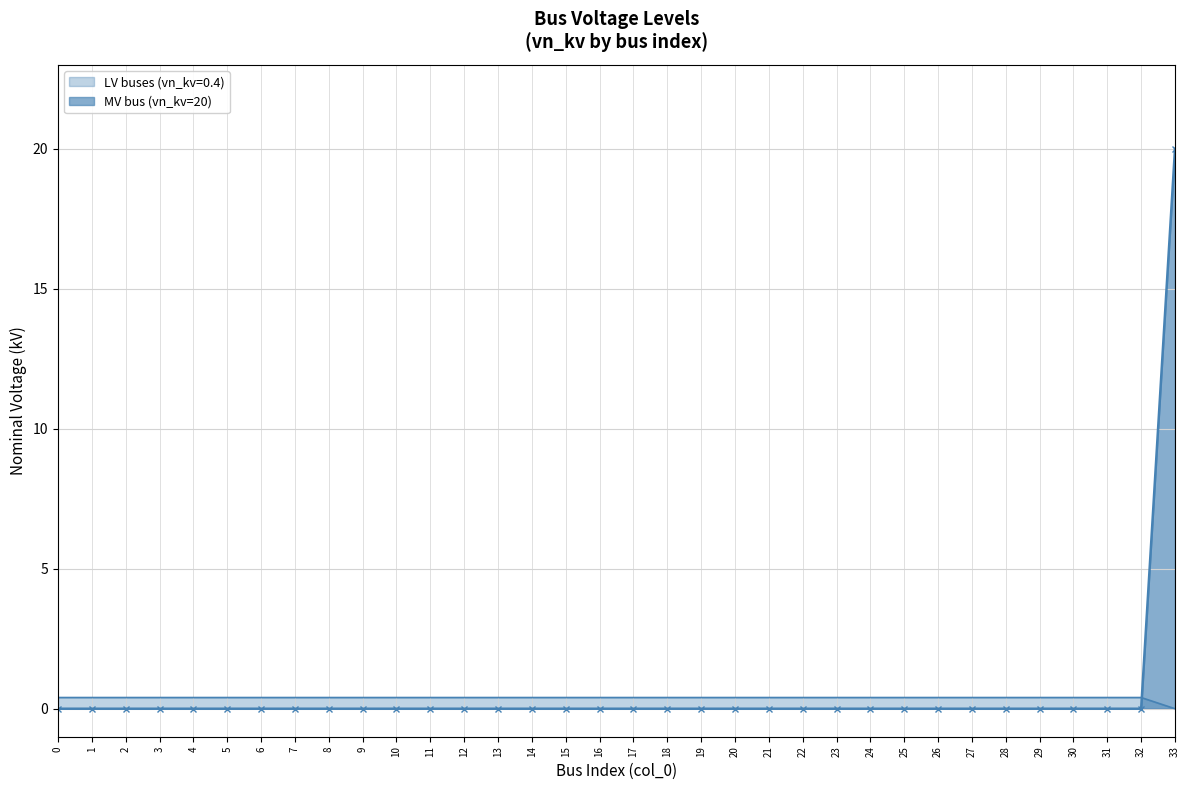

Between 28 and 27, which is larger?

28